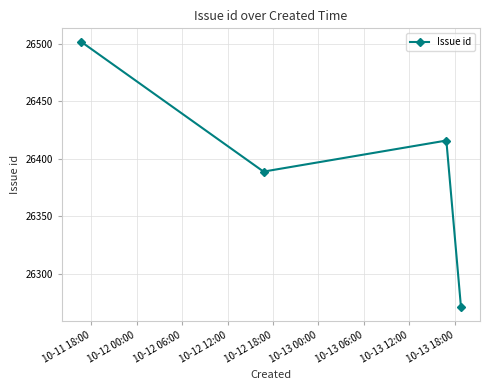

What is the smallest value displayed?

26271